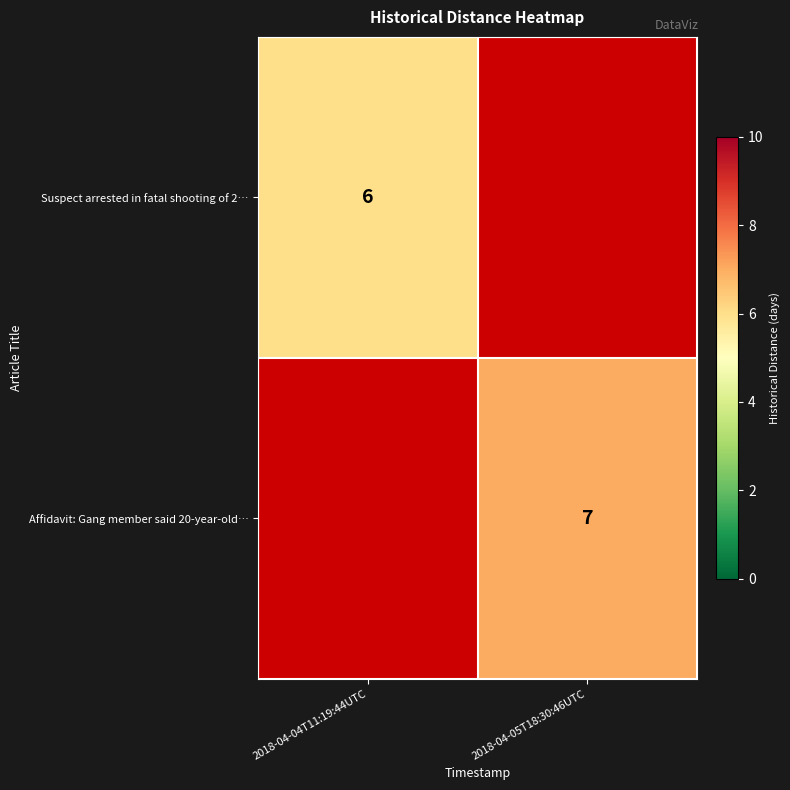

The value of Affidavit: Gang member said 20-year-old… at 2018-04-05T18:30:46UTC is 13. True or false?

False